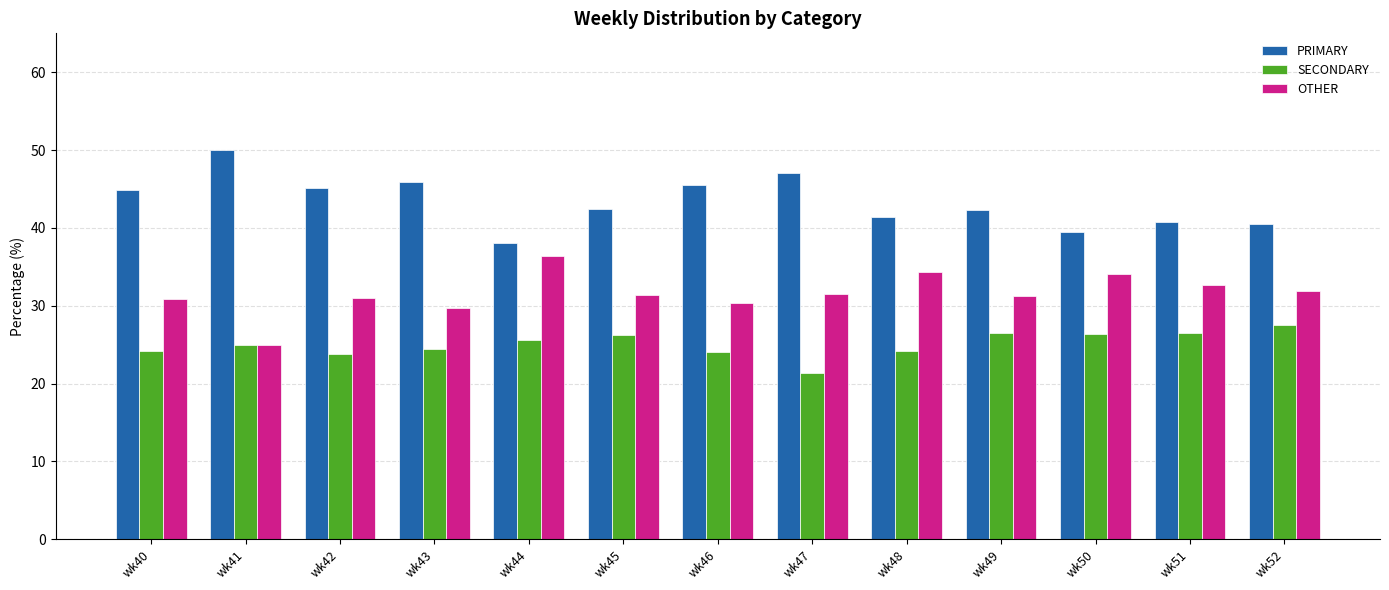

What is the value of the PRIMARY bar at the 3rd from the left?

45.2